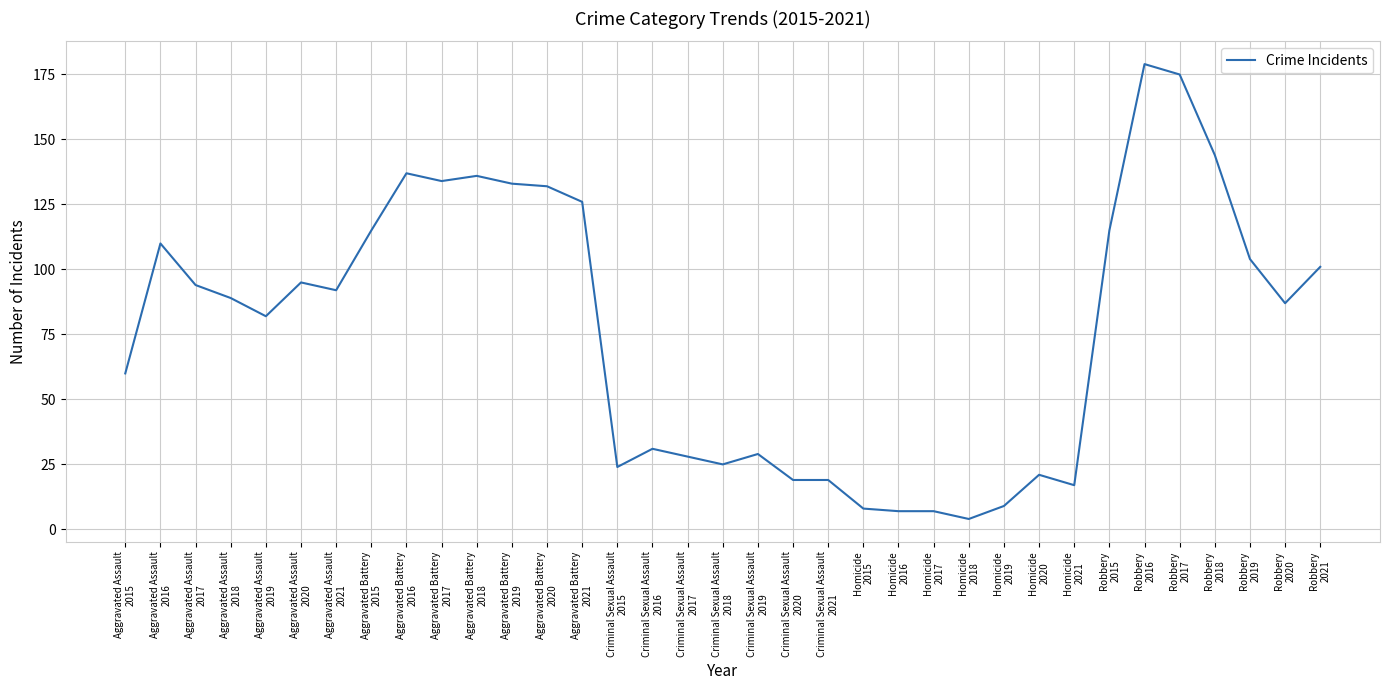

How many lines are shown in the chart?

1